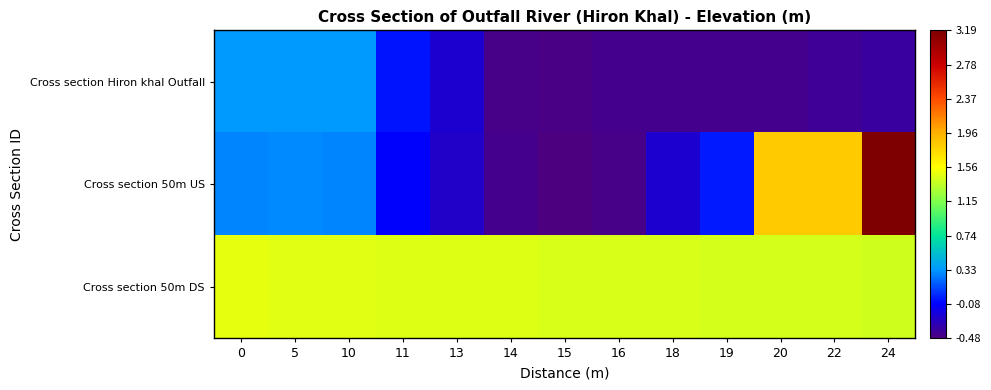

What is the total value across all series at 11?

1.4